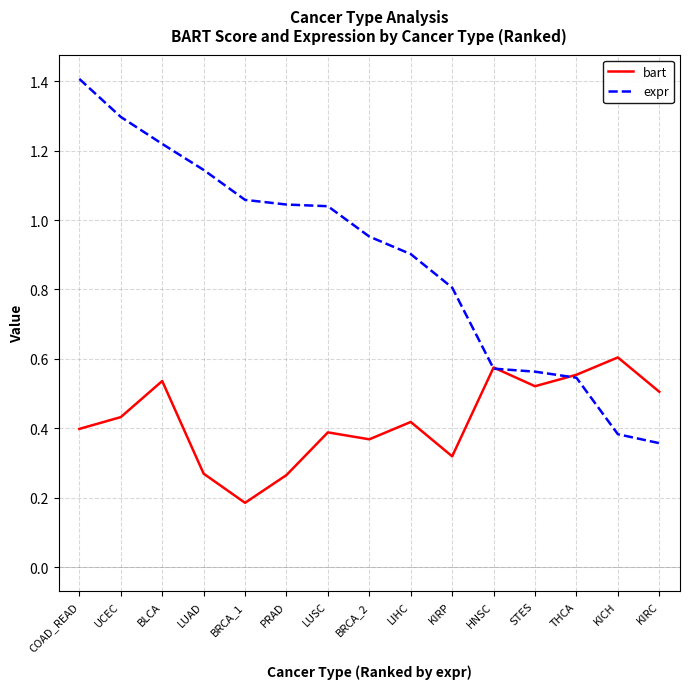

What is the difference between the highest and lowest values at BRCA_1?

0.9